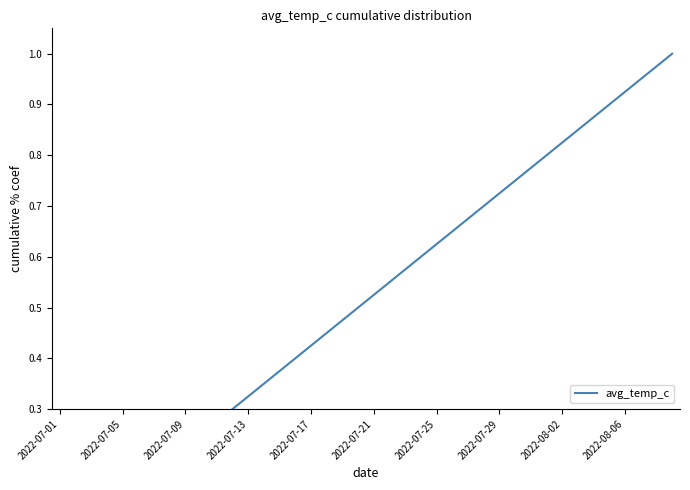

True or false: the data has more than 2 interior local peaks.

False